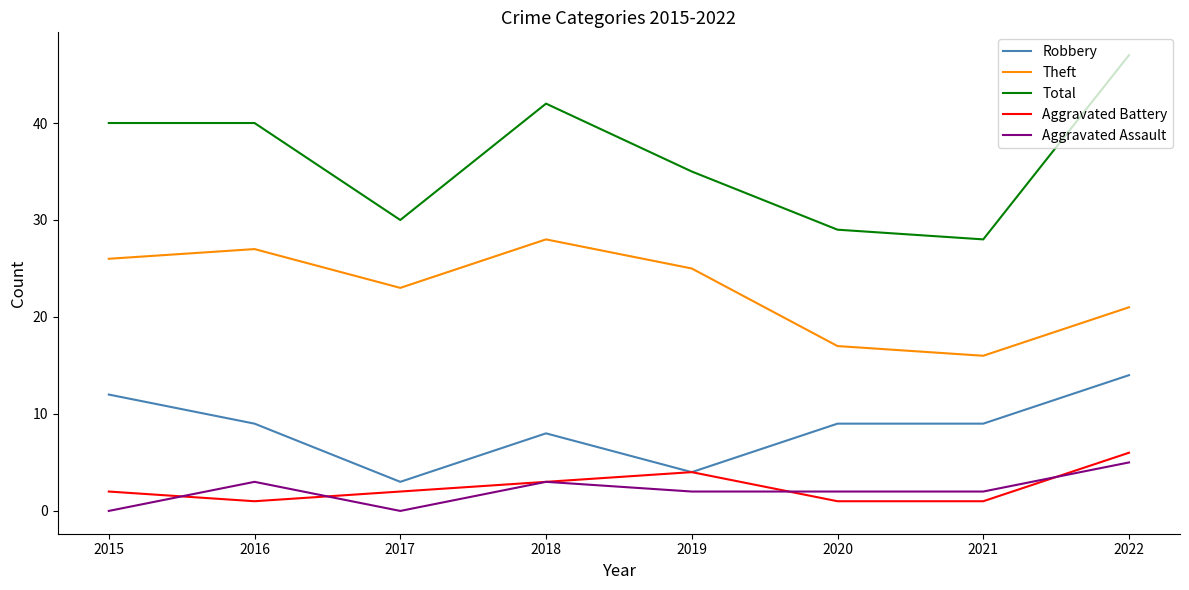

Is it true that Theft equals 25 at 2021?

False